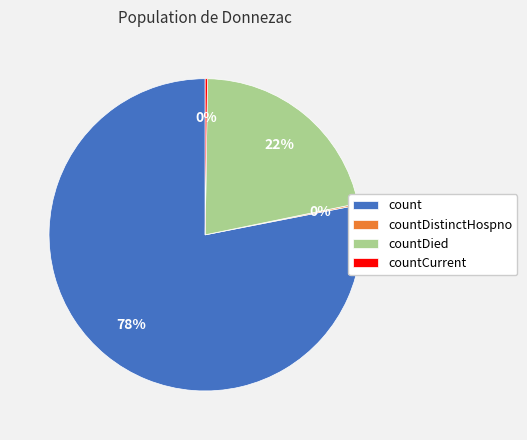

Does count account for over 50% of the chart?

Yes